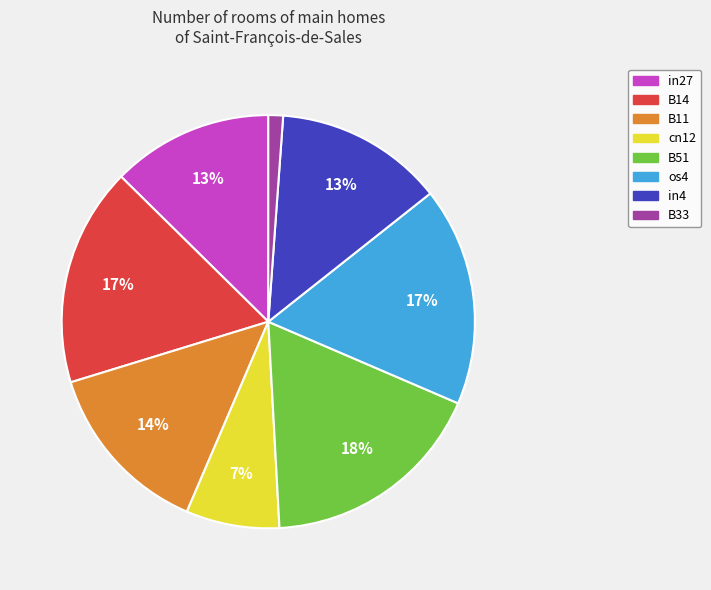

Is it true that cn12 is 21% of the pie?

False